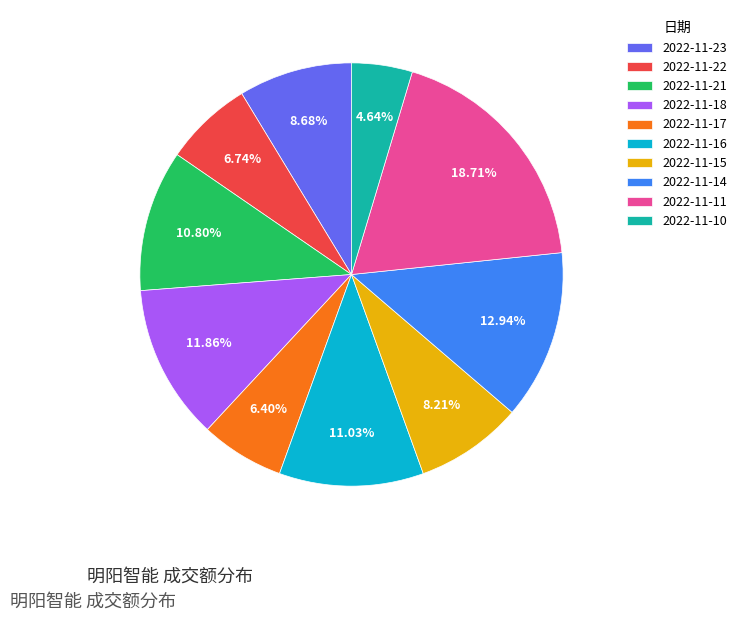

To the nearest percent, what is the average slice percentage?

10%